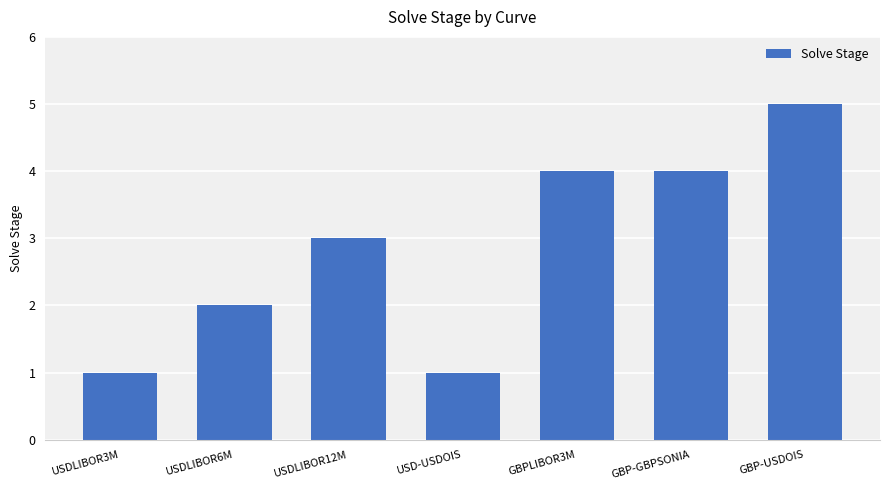

Reading left to right, list all the values displayed in this chart.

1	2	3	1	4	4	5